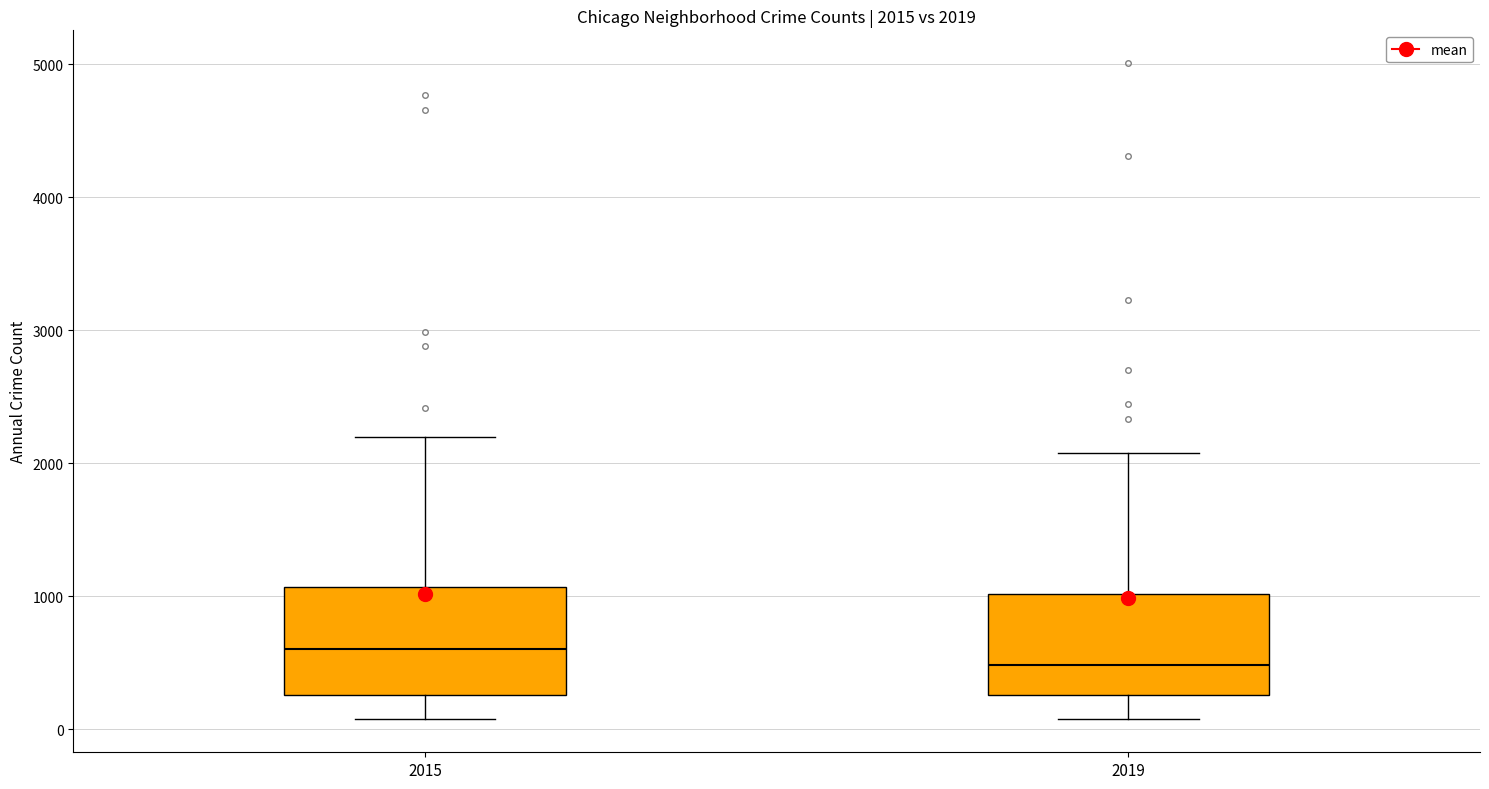

Which box has the highest median line?

2015